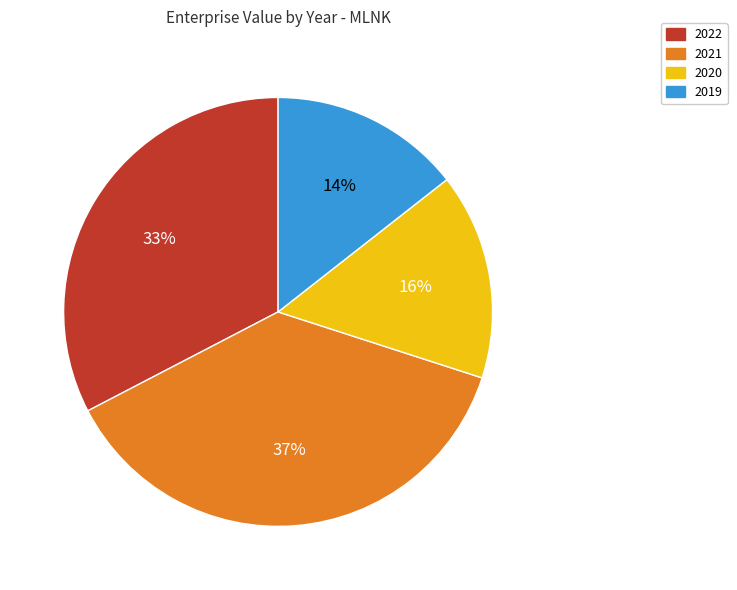

Is there a majority slice in this chart?

No